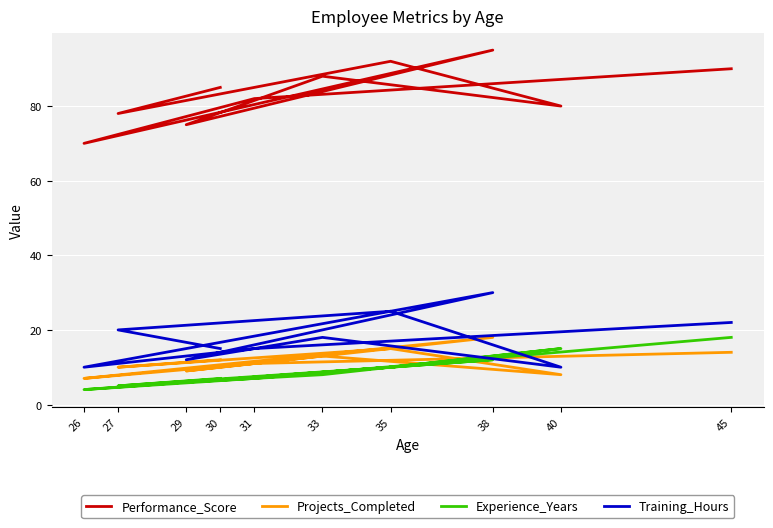

Does the chart display data point markers on the line(s)?

No